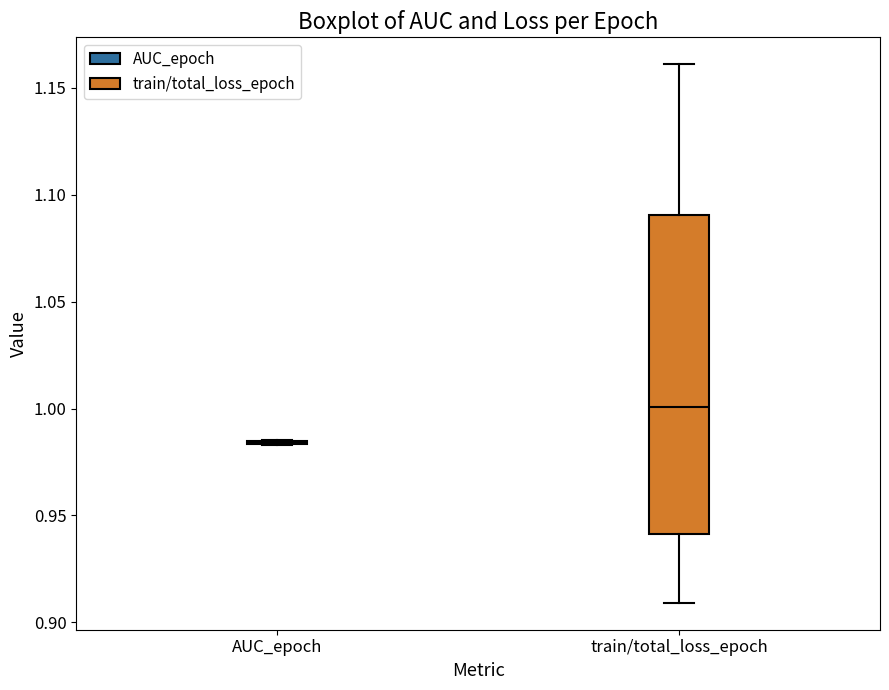

Which box is the tallest, from its lower edge to its upper edge?

train/total_loss_epoch